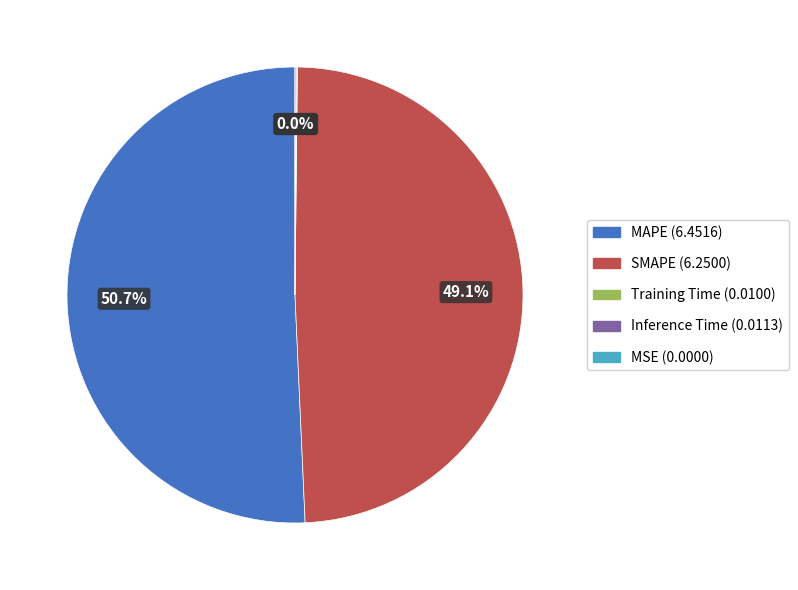

True or false: Inference Time accounts for 0% of the total.

True